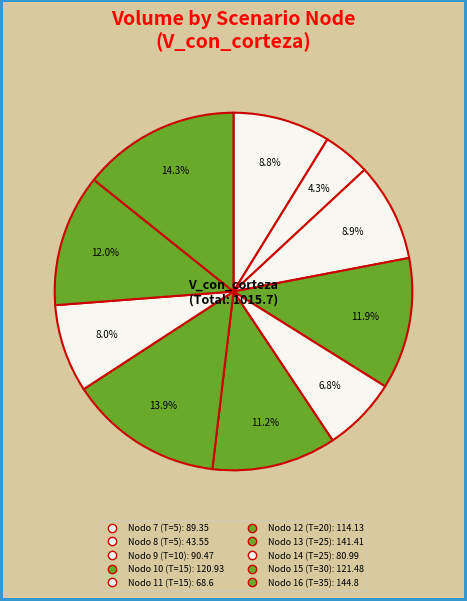

Which slice is the smallest?

Nodo 8 (T=5)